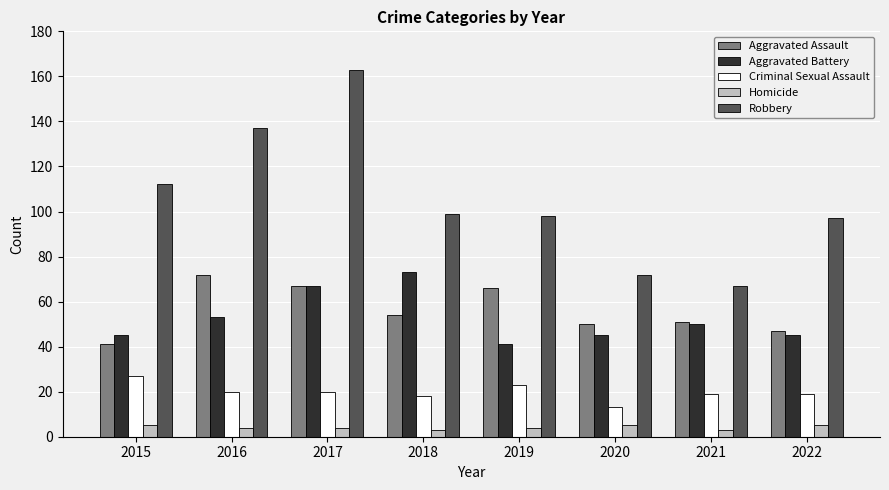

What is the maximum value shown in the chart?

163